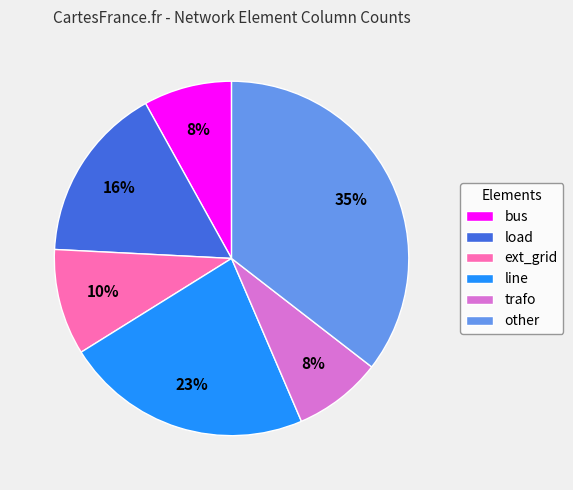

Is it true that other is 35% of the pie?

True